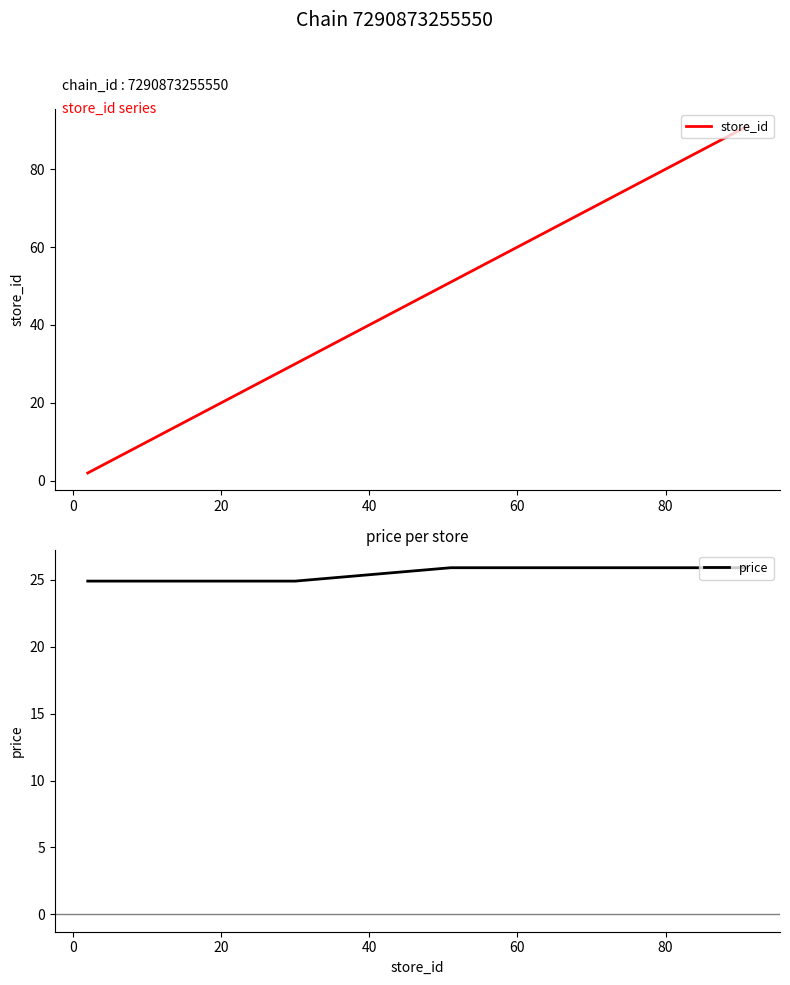

What are all the series names shown in the legend?

store_id, price